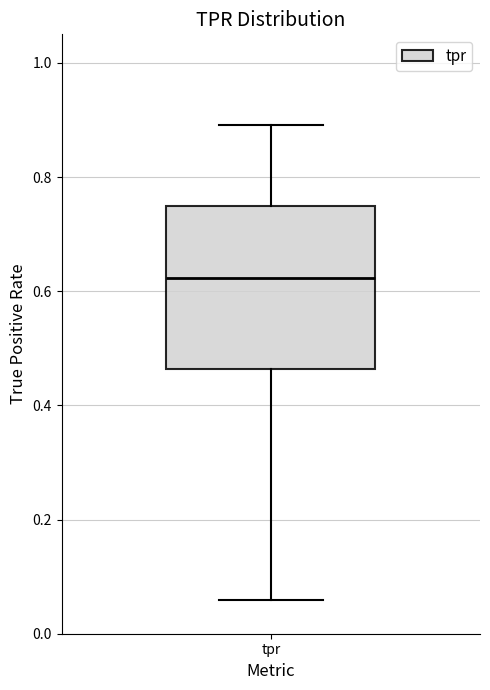

Read this box plot against the y-axis: the position of the median line, the range covered by the box, and the ends of both whiskers. The values are not printed on the chart, so give them approximately, as read against the axis.

median 0.62, box 0.46 to 0.76, whiskers 0.06 to 0.90